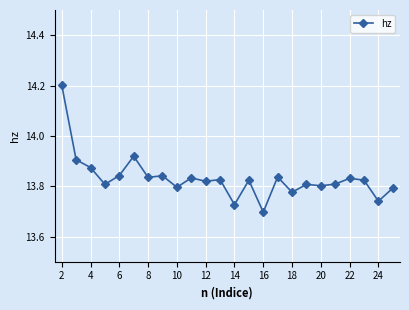

How many values are between 13 and 14?

23